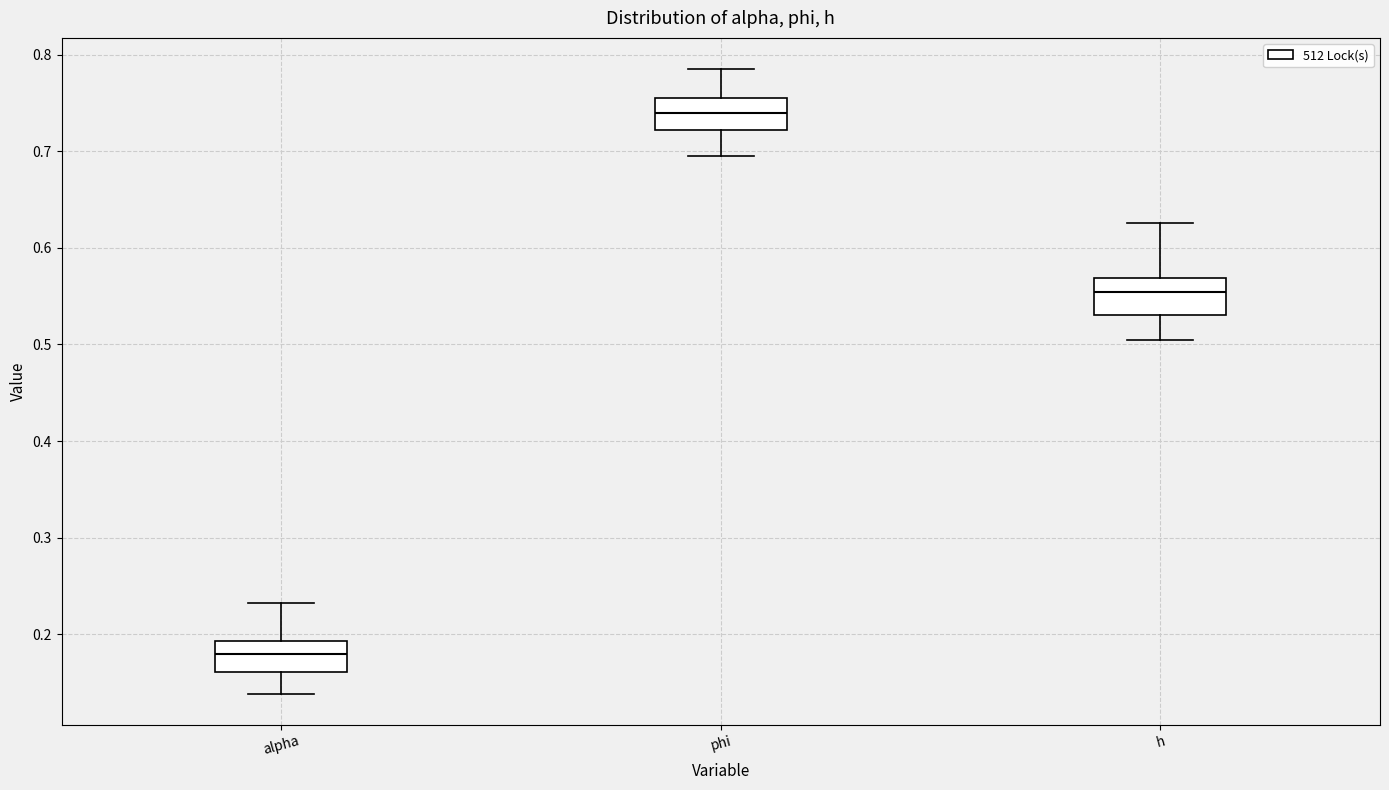

Which box's median line is the lowest?

alpha